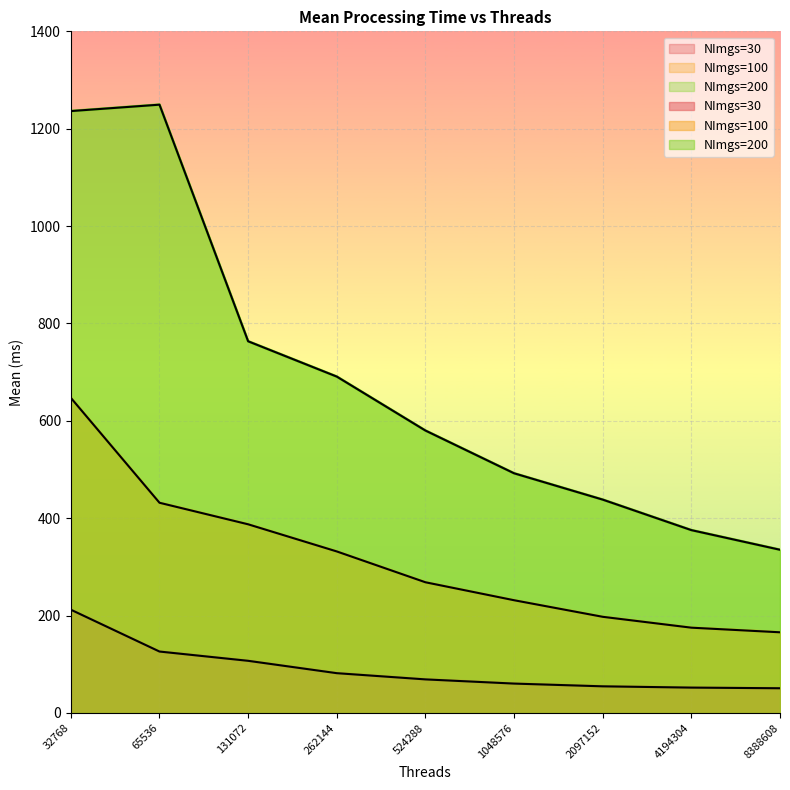

How many lines are shown in the chart?

3